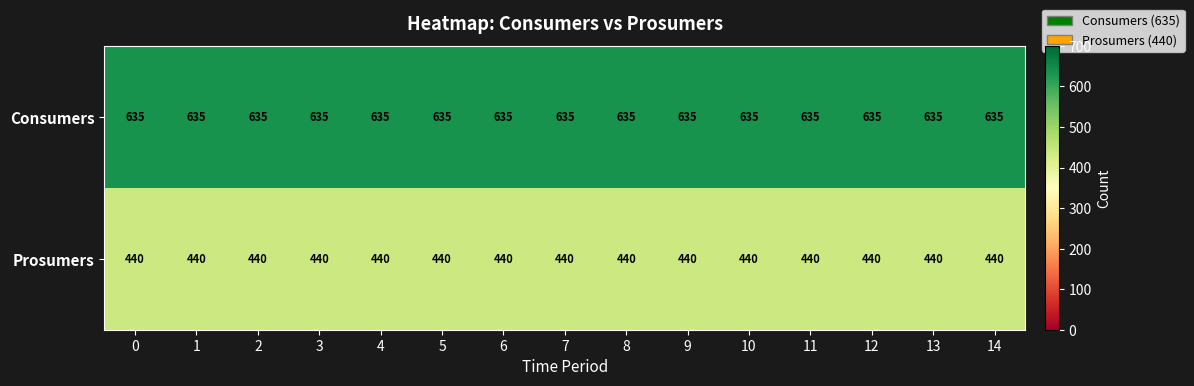

What is the maximum value shown in the chart?

635